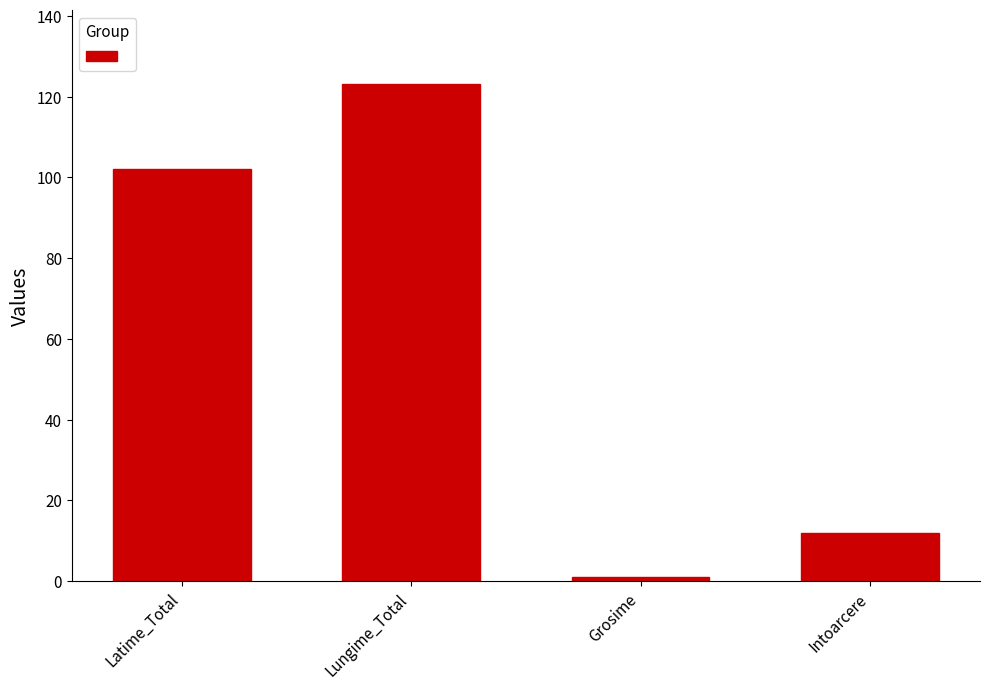

Is it true that the value at Grosime is 1?

True